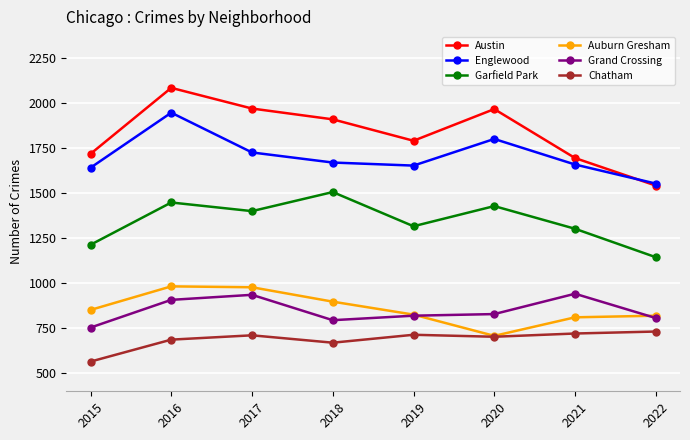

Is it true that Auburn Gresham equals 852 at 2015?

True